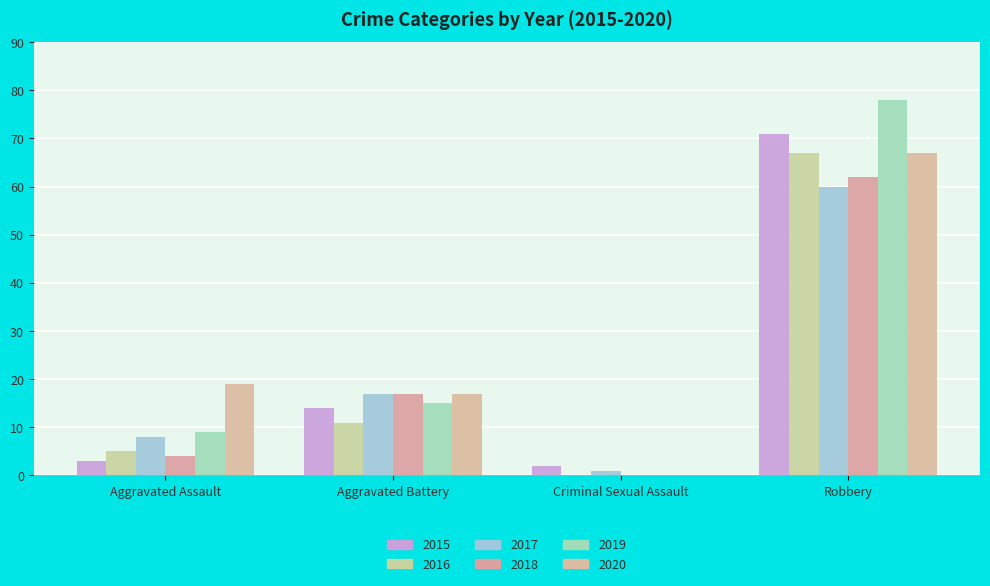

Which category has the lowest value in the 2019 series?

Criminal Sexual Assault